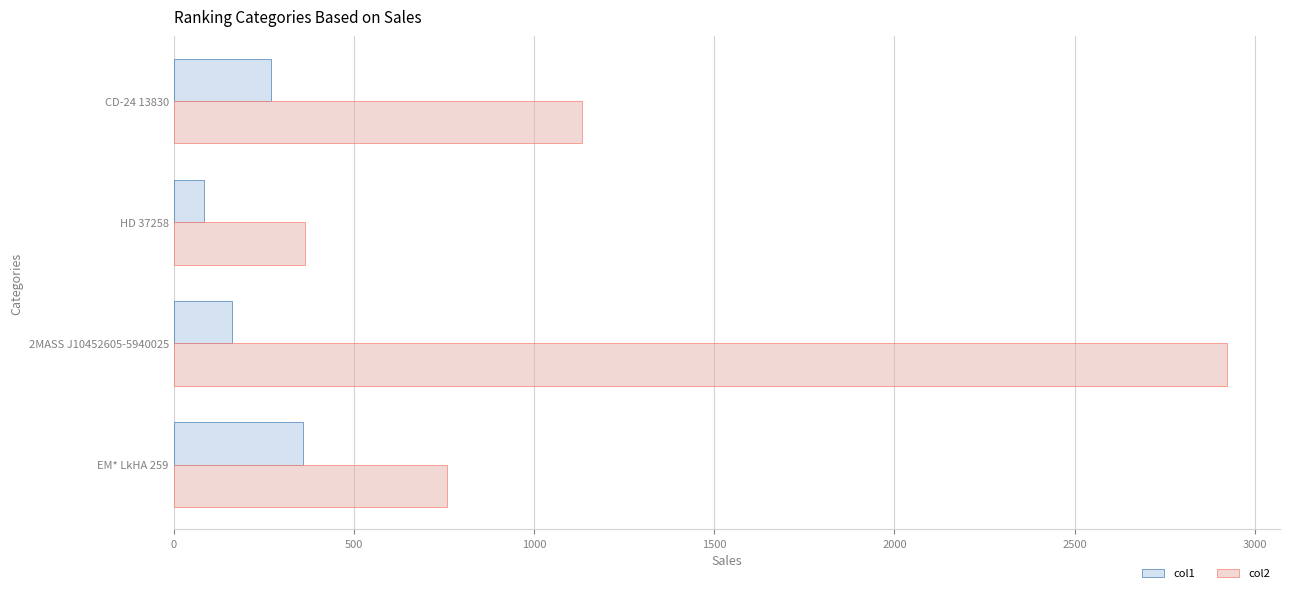

The col1 series shows 281.2 at 2MASS J10452605-5940025. True or false?

False